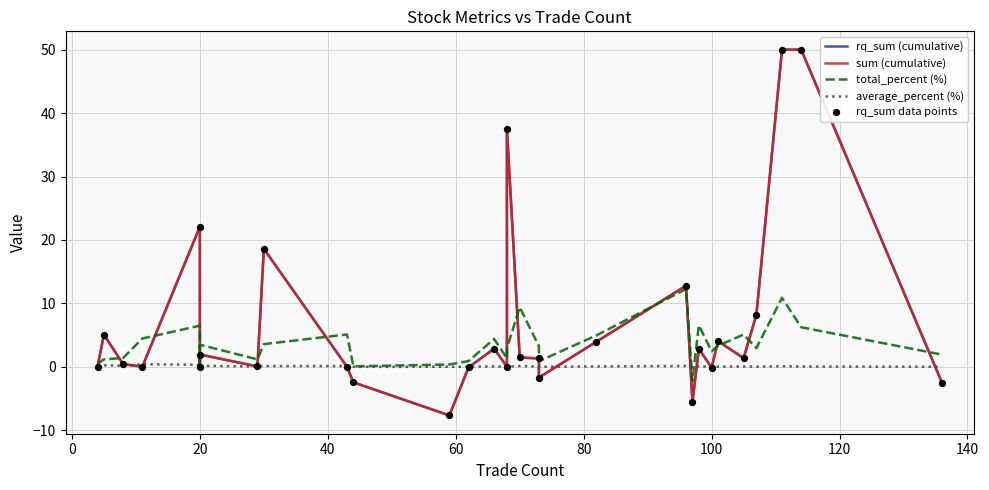

Which series contains the lowest Y value?

rq_sum (cumulative)